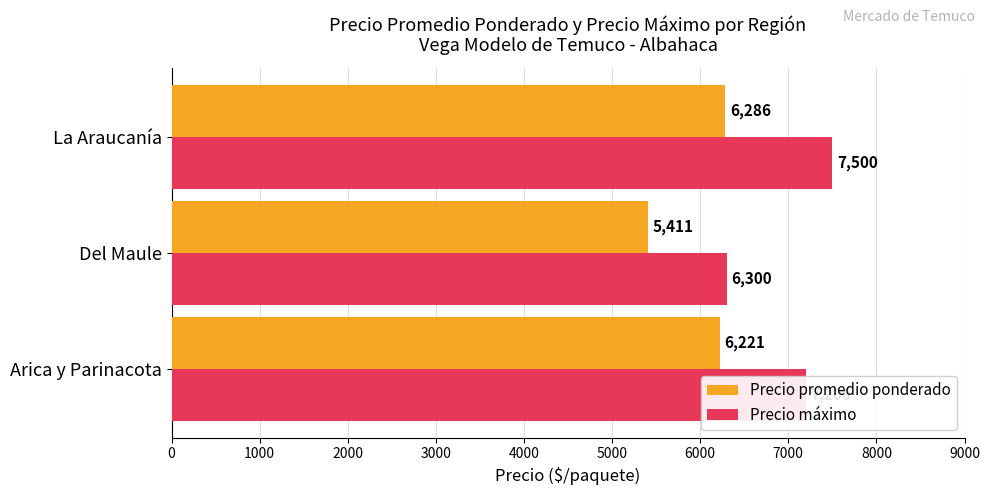

Which series has the largest total across all categories?

Precio máximo